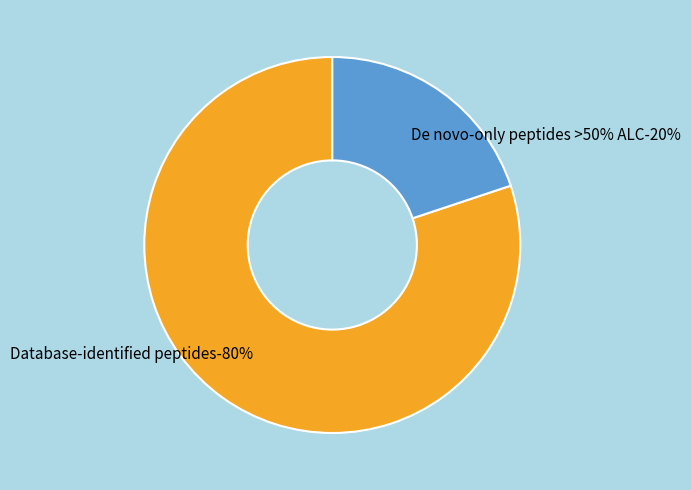

Which category has the biggest portion of the pie?

Database-identified peptides